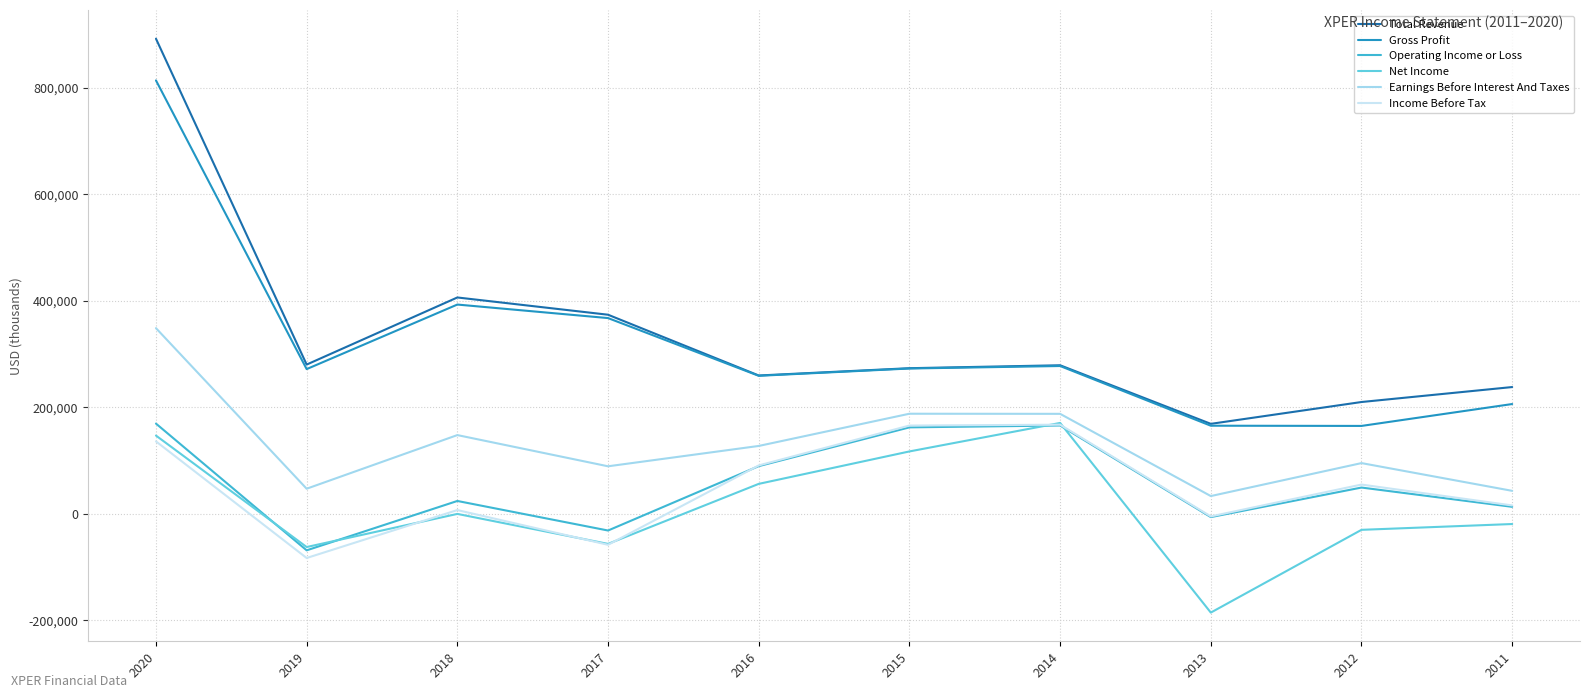

What is the sum of all Gross Profit values?

3190800